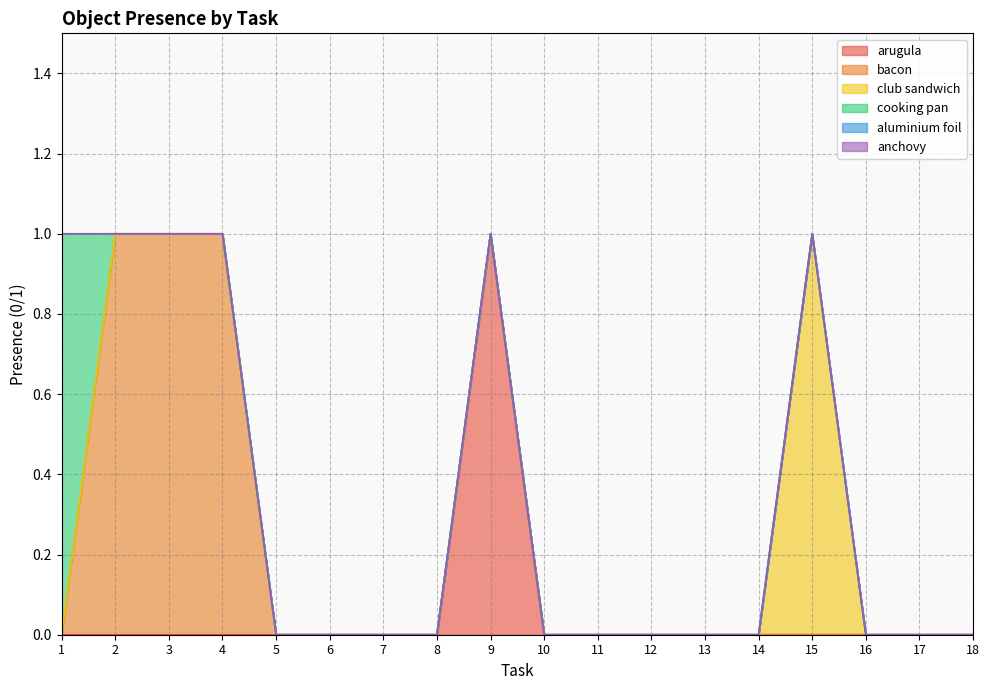

Which series changed the most between 2 and 9?

arugula